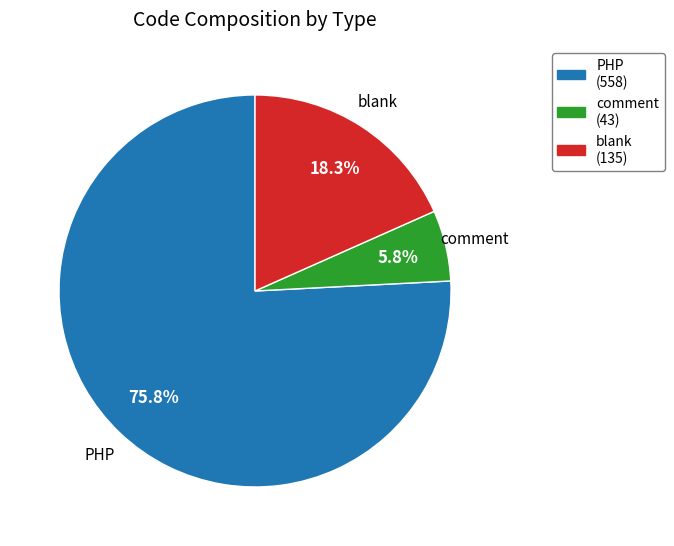

Count the number of slices in the pie.

3